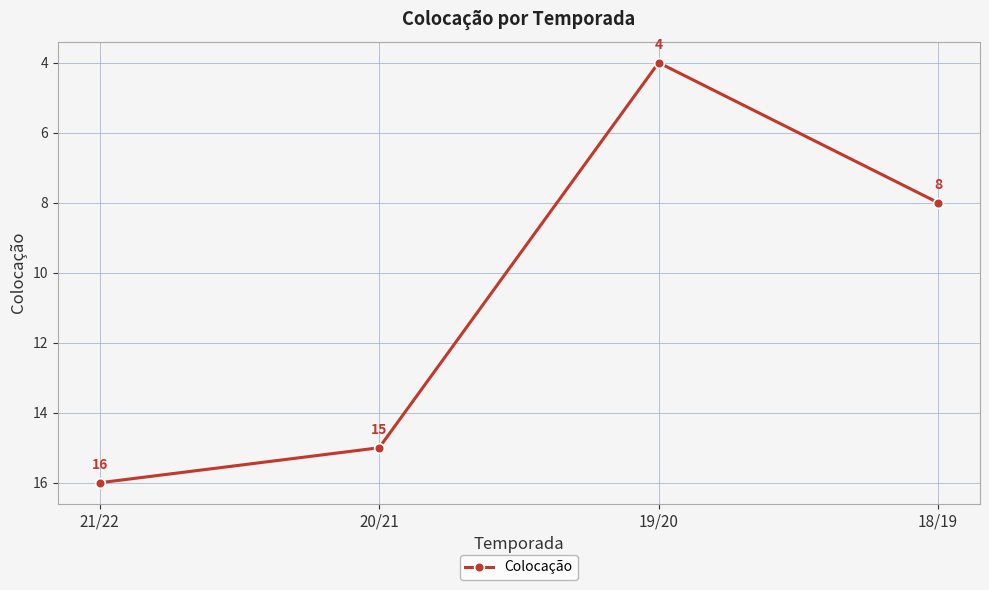

Reading left to right, list all the values displayed in this chart.

16	15	4	8